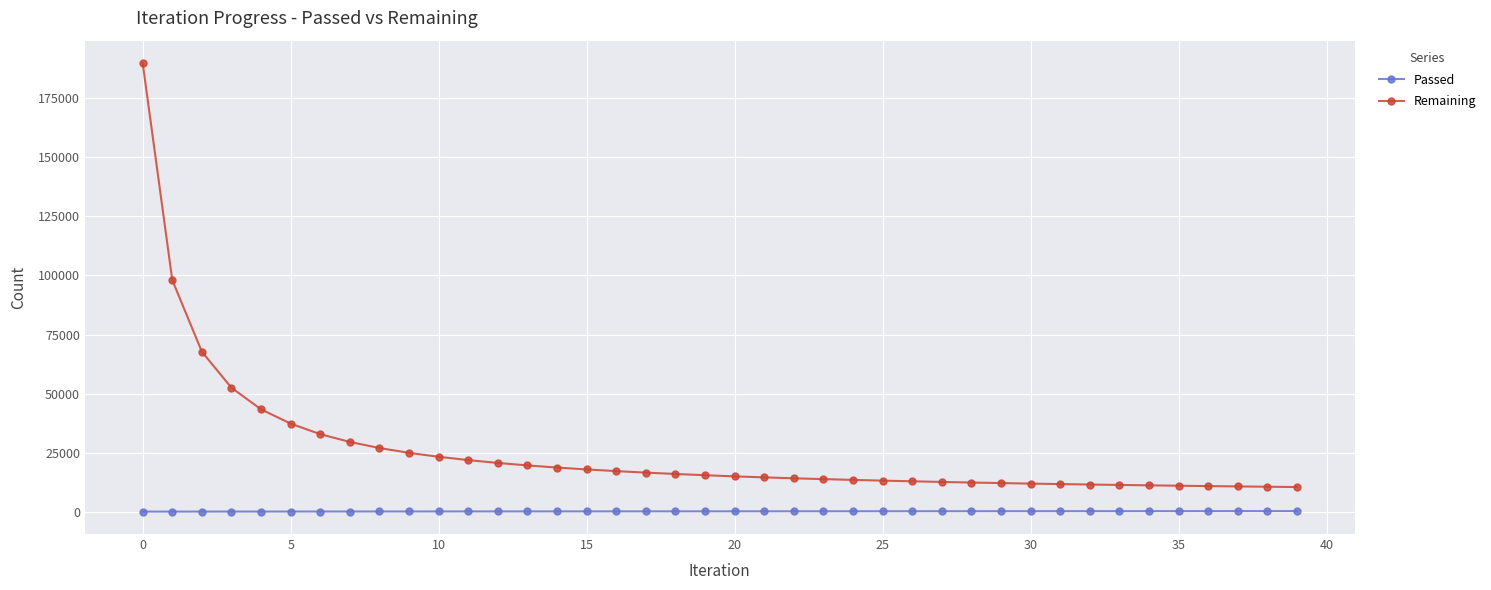

What is the greatest value displayed?

189758